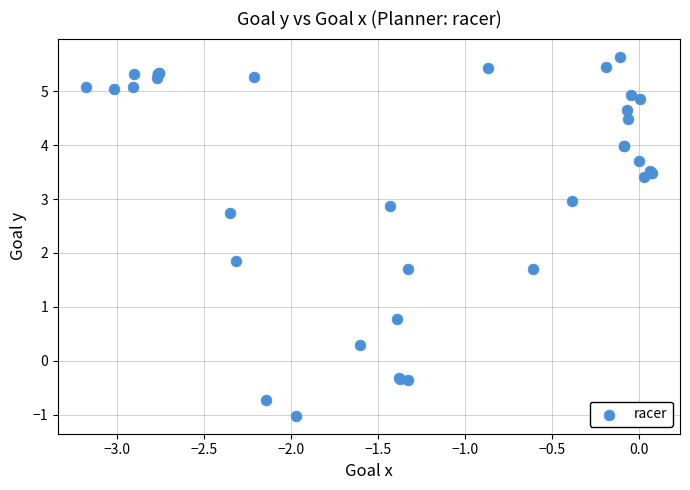

What Y value in the scatter plot is closest to 2?

1.9